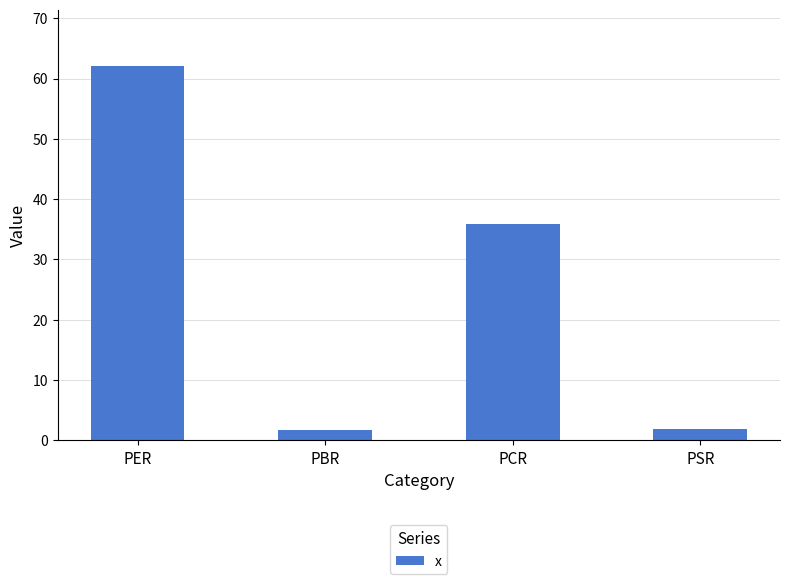

What is the smallest value displayed?

1.7